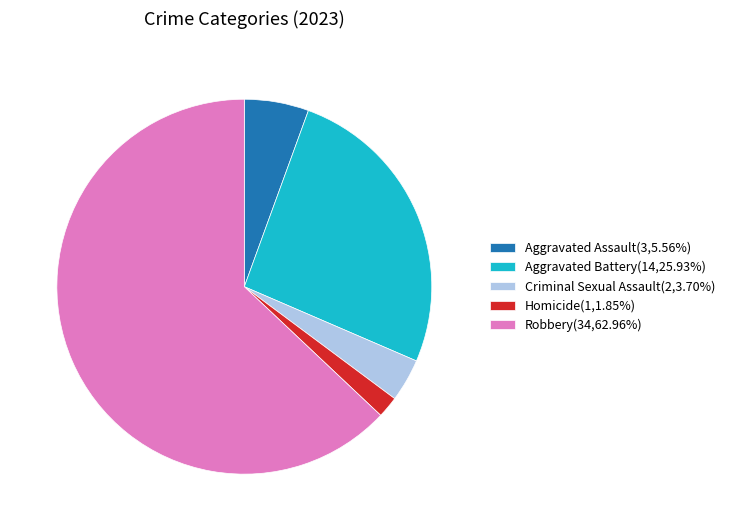

How many slices are in this pie chart?

5